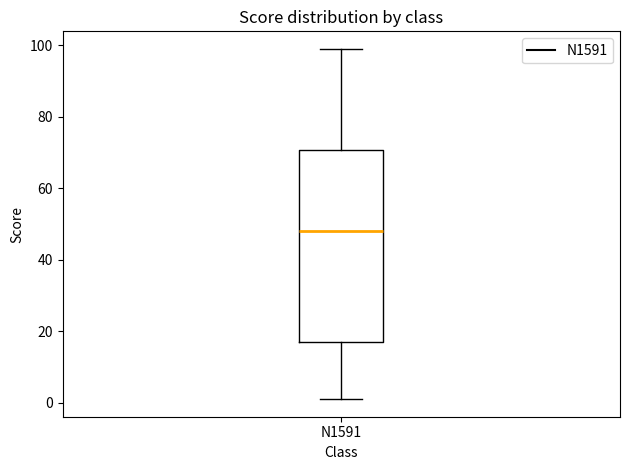

Where is the upper edge of the box for N1591 on the y-axis? The values are not printed on the chart, so give them approximately, as read against the axis.

70